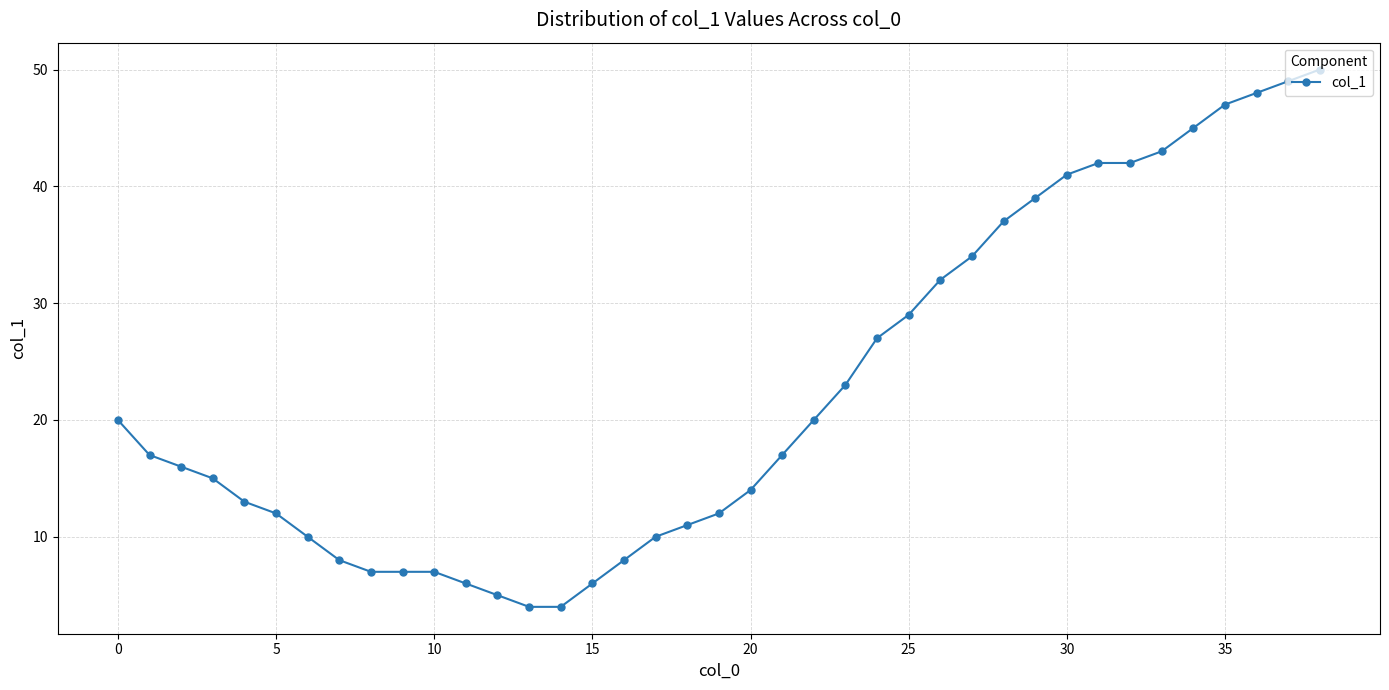

What is the minimum value shown in the chart?

4